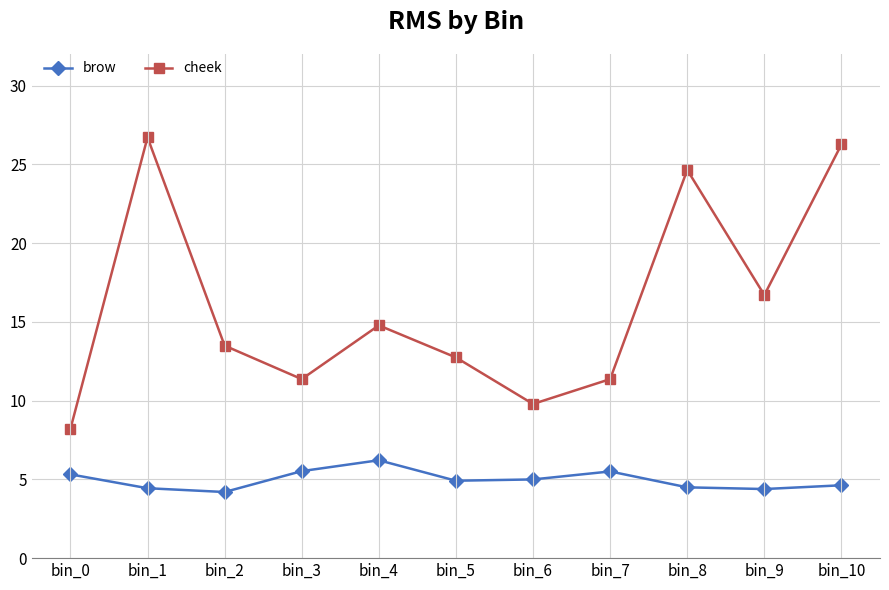

True or false: brow and cheek intersect in this chart.

False